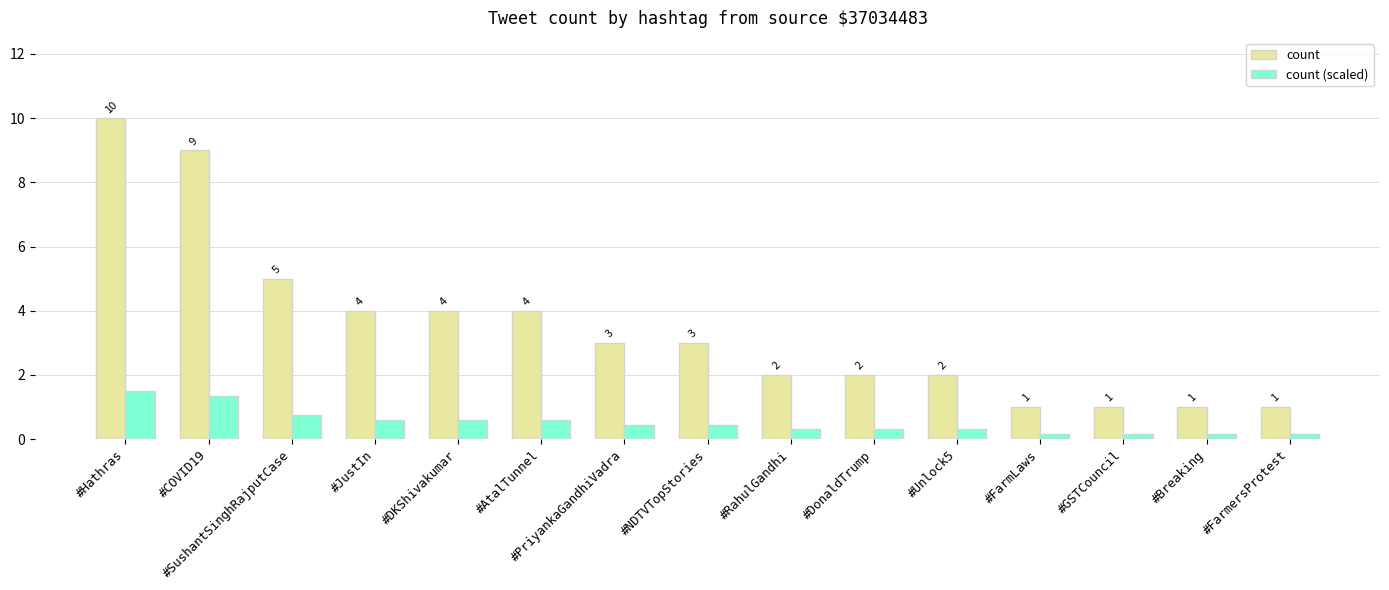

Which series has the largest total across all categories?

count